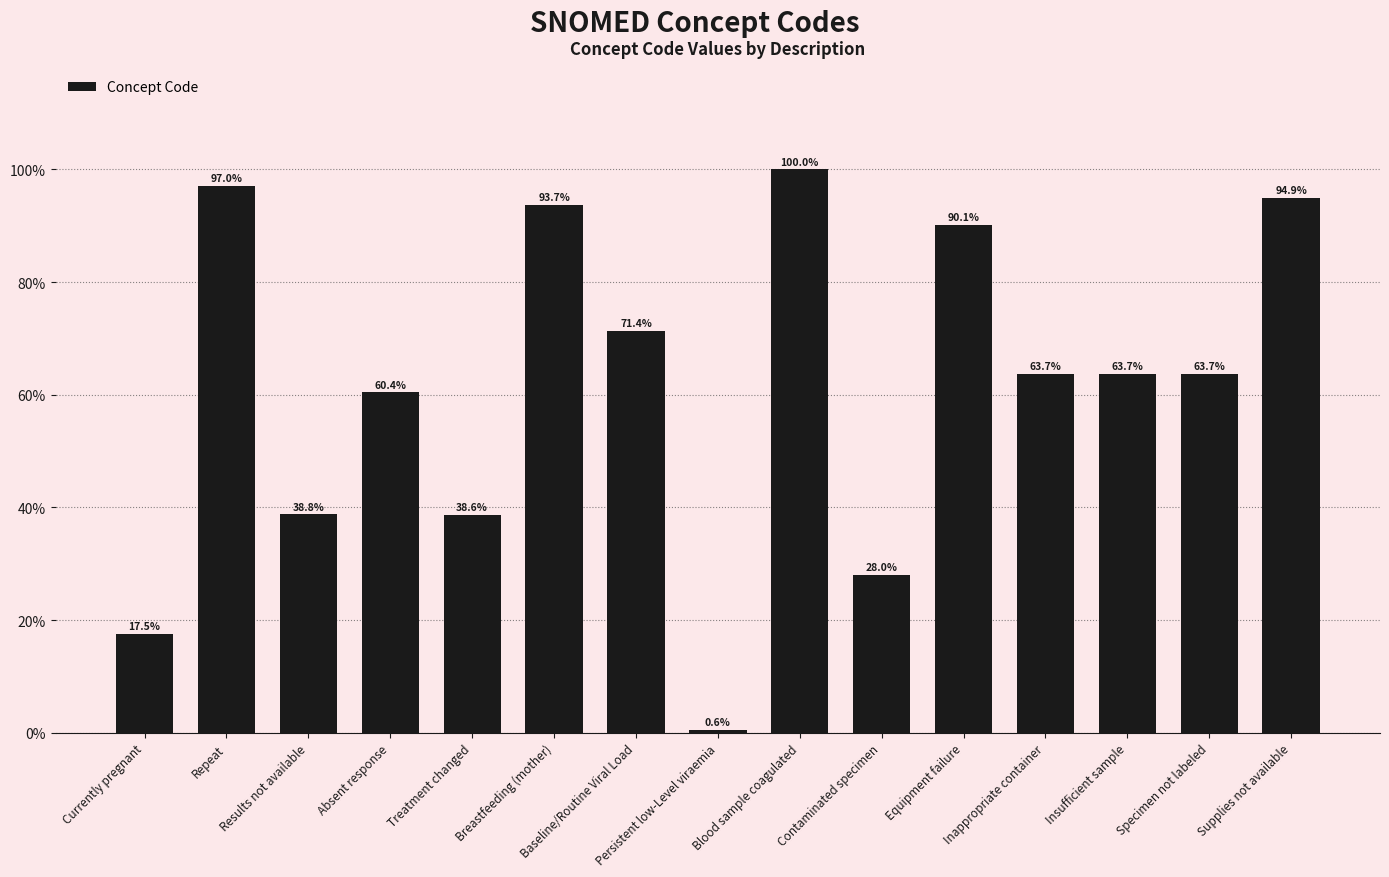

Between Equipment failure and Blood sample coagulated, which is larger?

Blood sample coagulated